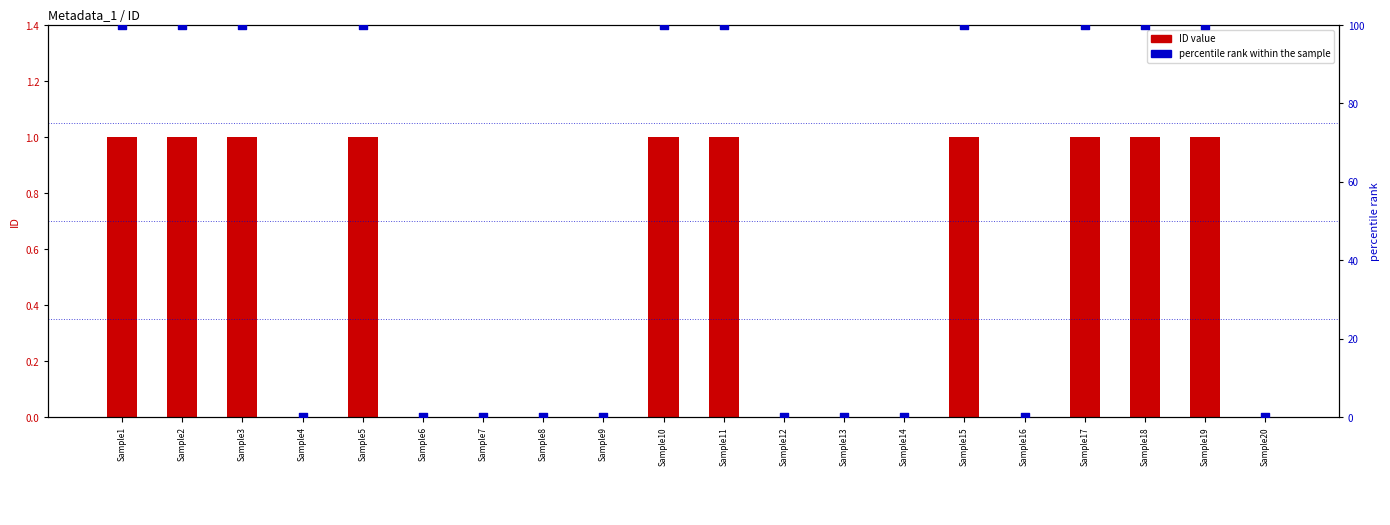

Which series contains the lowest Y value?

ID value